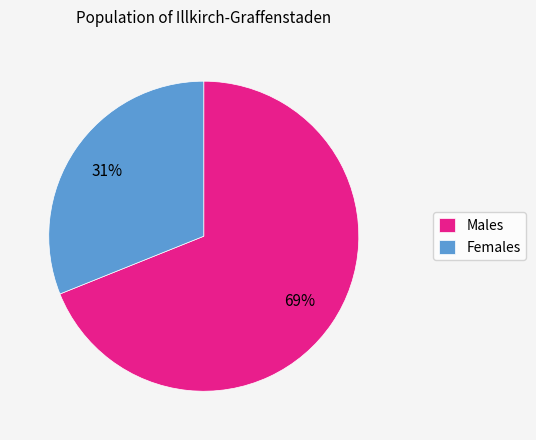

What percentage is the Males slice, to the nearest percent?

69%